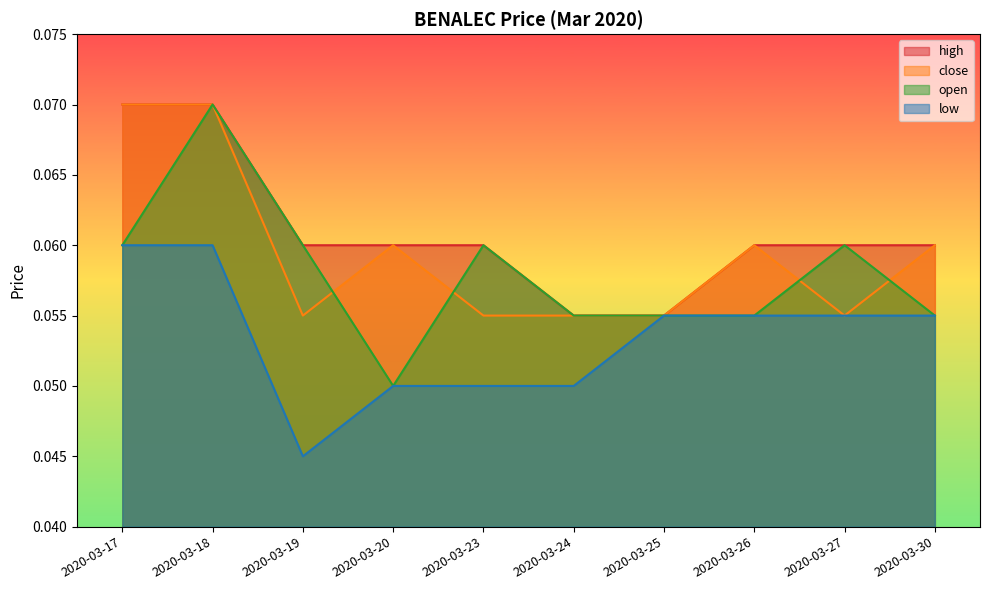

True or false: open and high cross at least once.

False